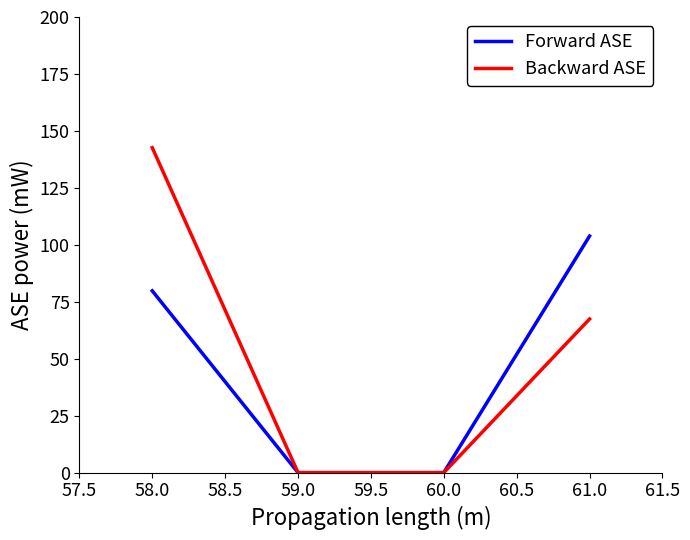

The value of Backward ASE at 61.0 is 21.8. True or false?

False